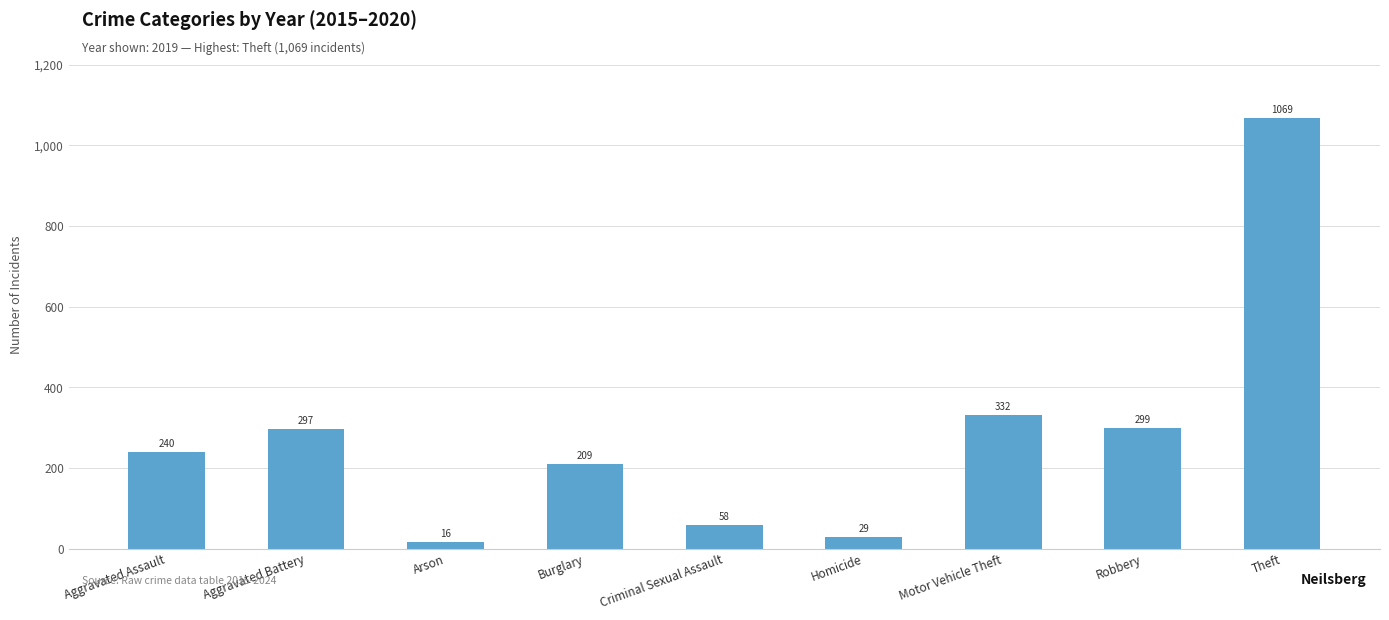

At which category does the chart reach its minimum across all series?

Arson